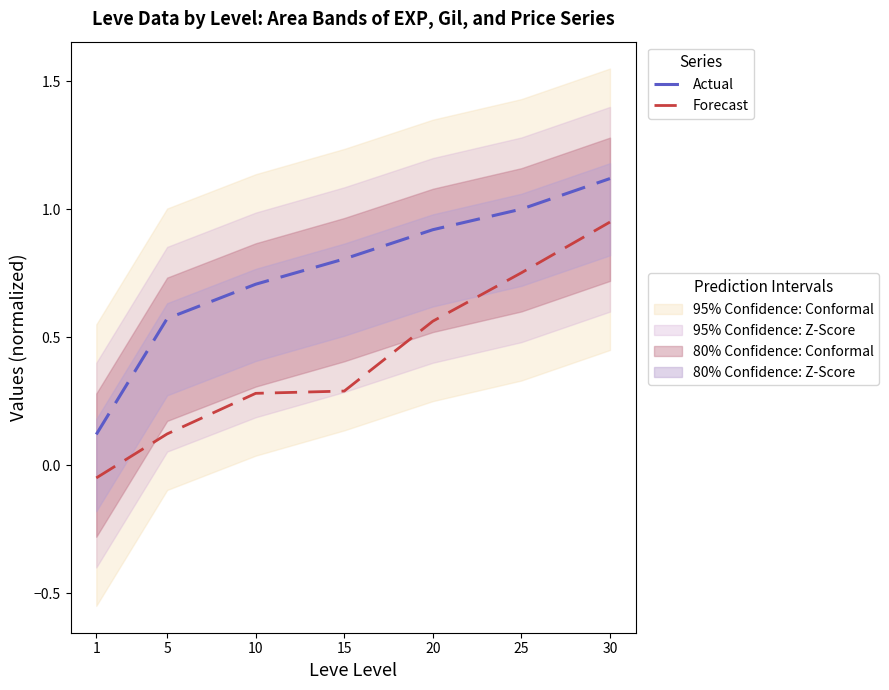

At how many categories does at least one series exceed 0?

7